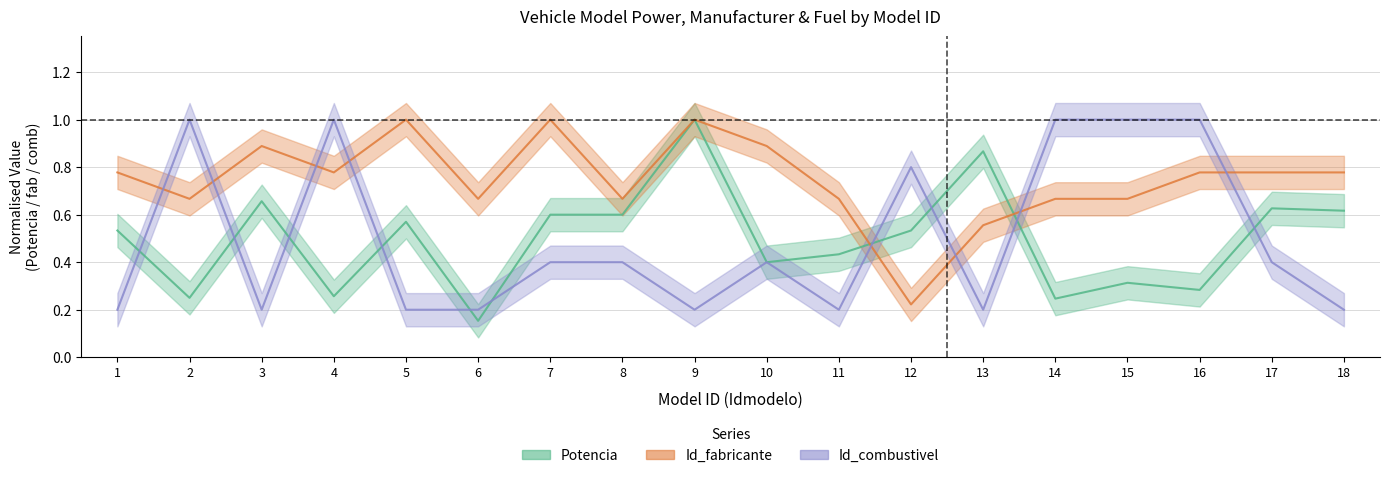

What is the sum of all Potencia values?

8.9